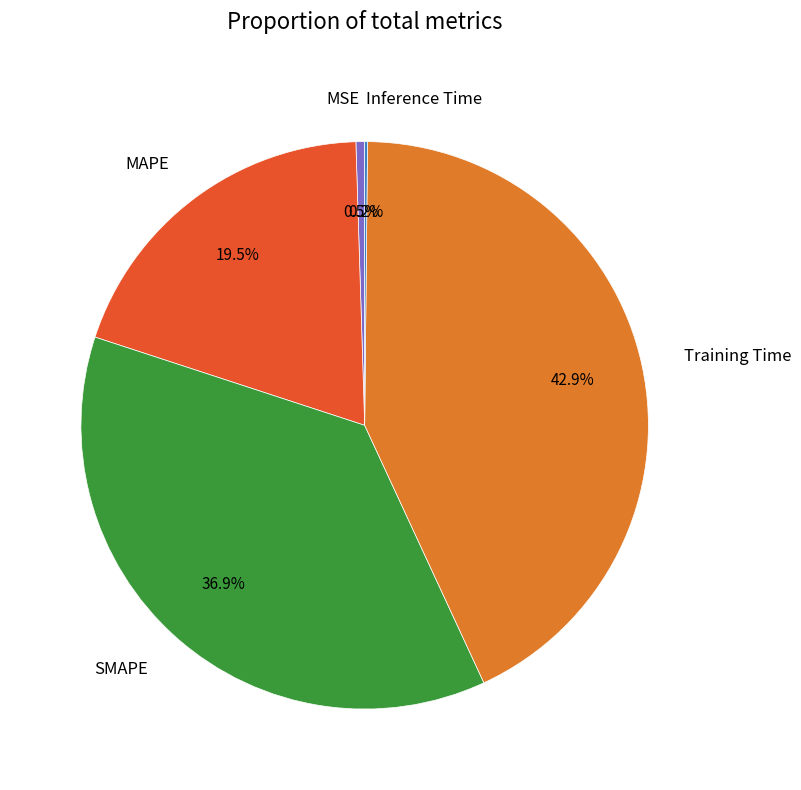

Is Training Time the majority of the pie?

No